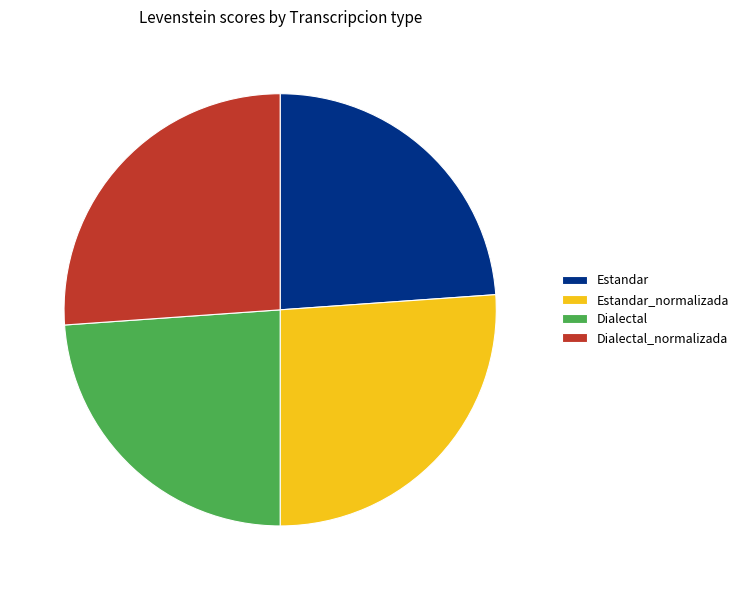

True or false: Estandar_normalizada accounts for 12% of the total.

False